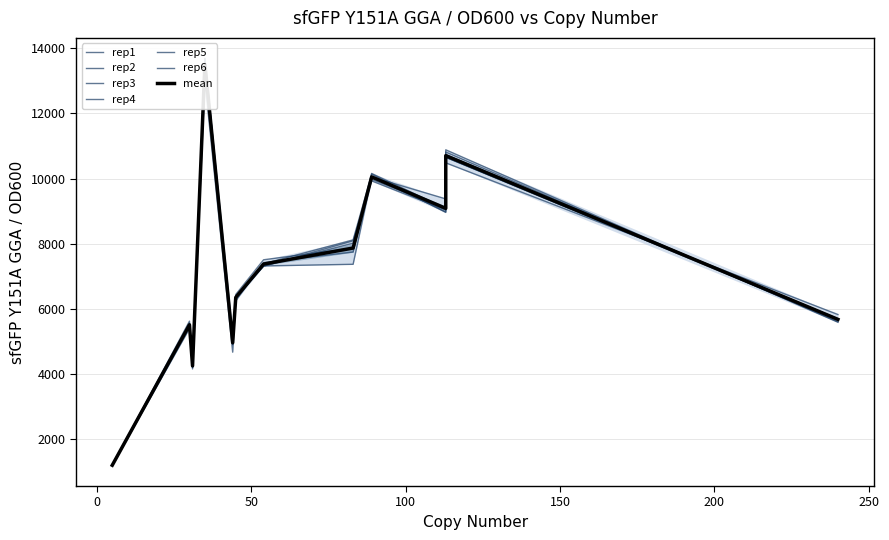

List the labels in order of rep2 value, largest first.

35, 113, 89, 113, 83, 54, 45, 240, 30, 44, 31, 5